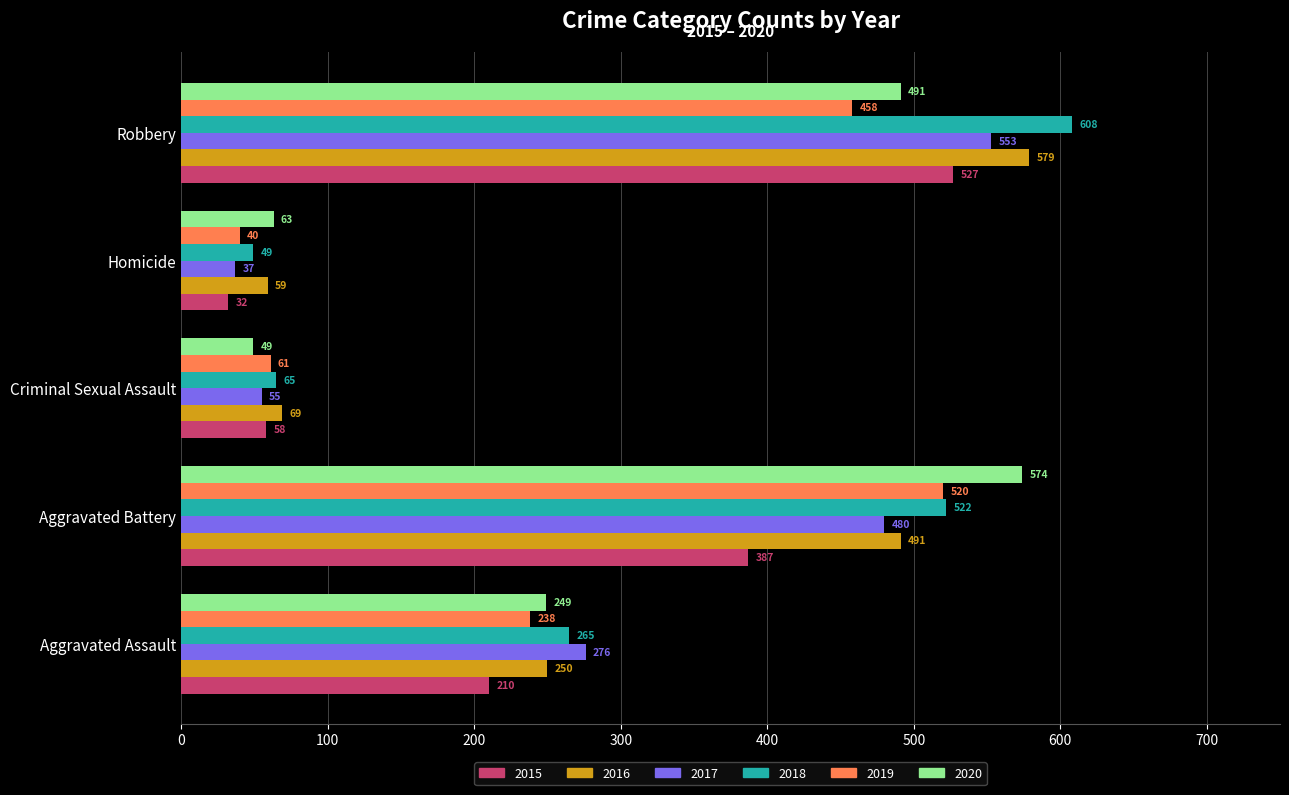

What is the approximate value of 2017 at Aggravated Assault, to the nearest 10?

280